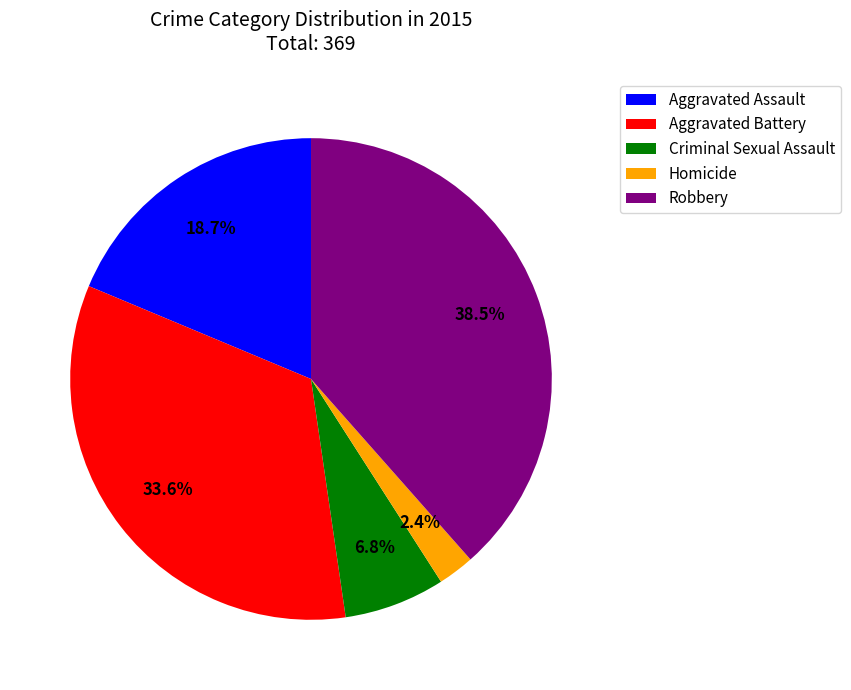

How many slices are in this pie chart?

5